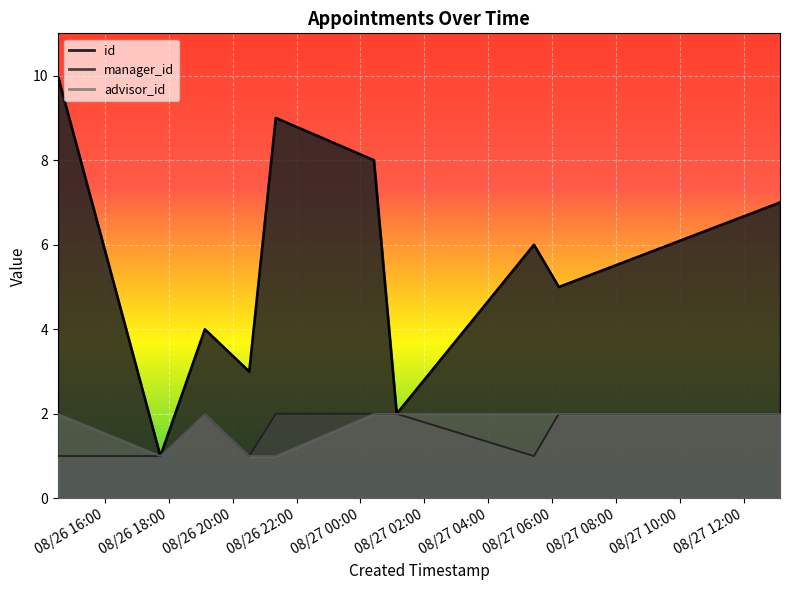

Rank the series by their maximum value, from highest to lowest.

id, manager_id, advisor_id